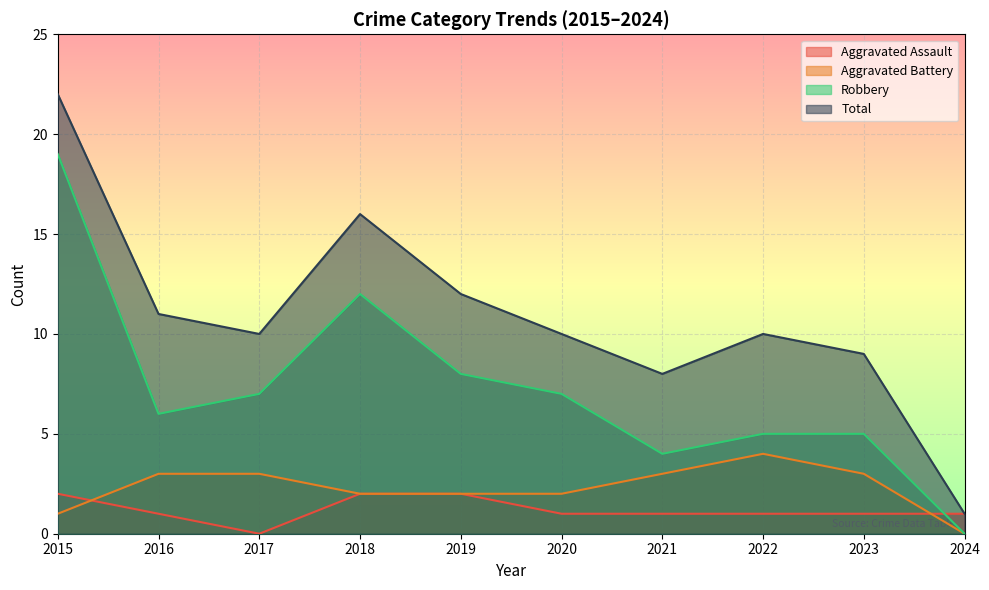

How many lines are shown in the chart?

4